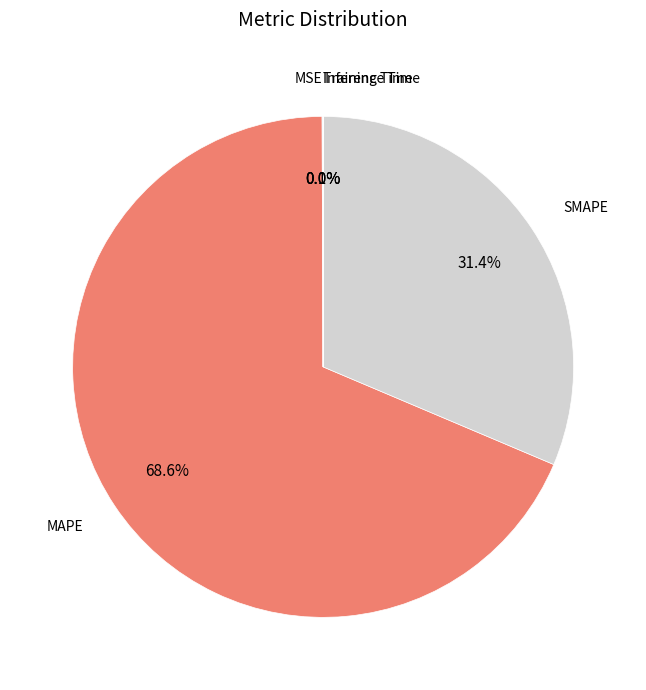

Which category accounts for the majority?

MAPE